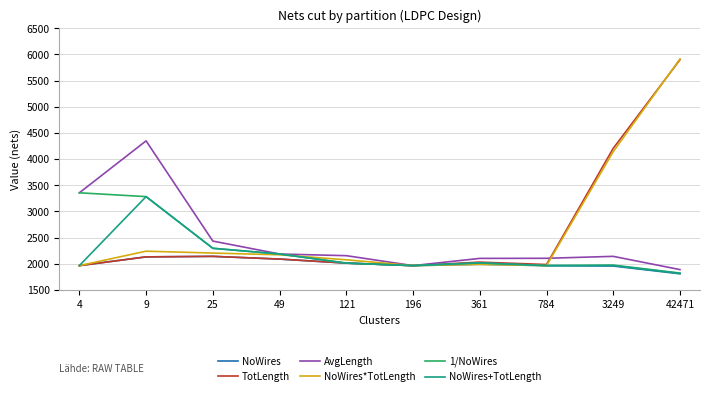

Is the value of NoWires+TotLength at 42471 greater than the value of NoWires at 784?

No